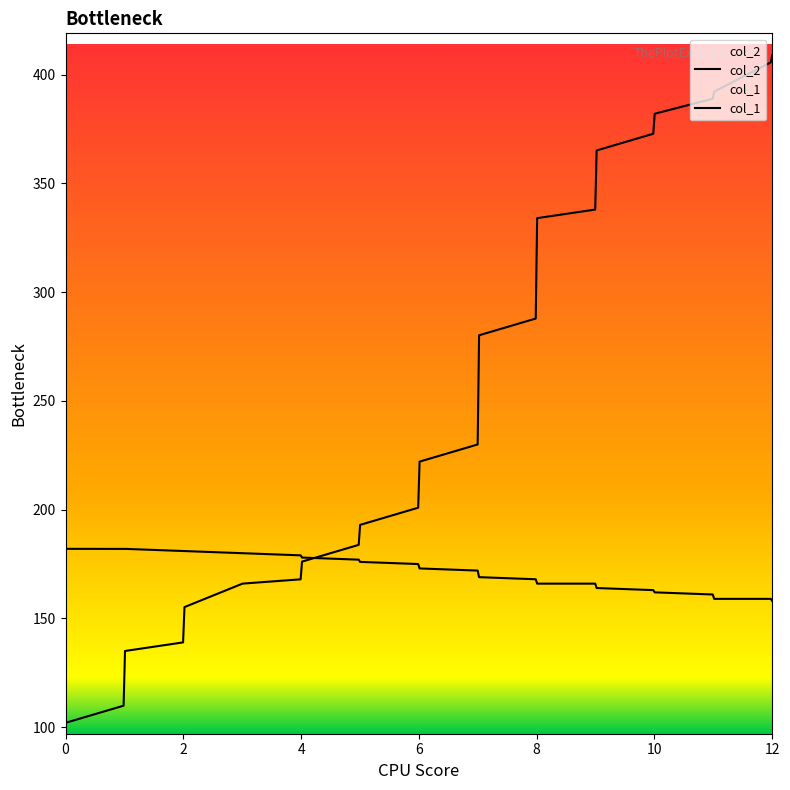

Is the value of col_2 at 21 greater than the value of col_1 at 20?

Yes